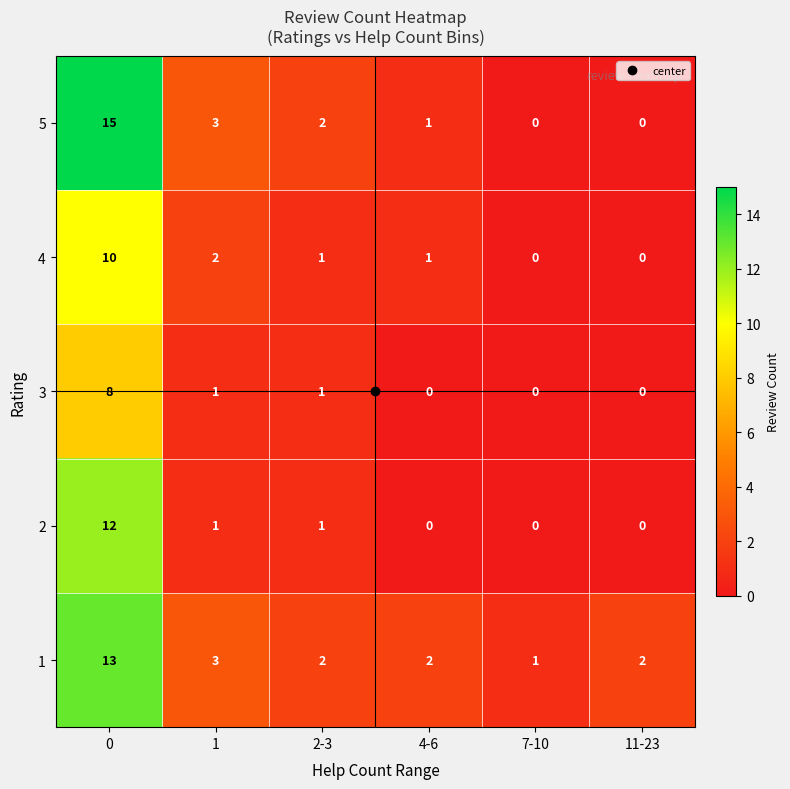

At how many categories does at least one series exceed 8?

1